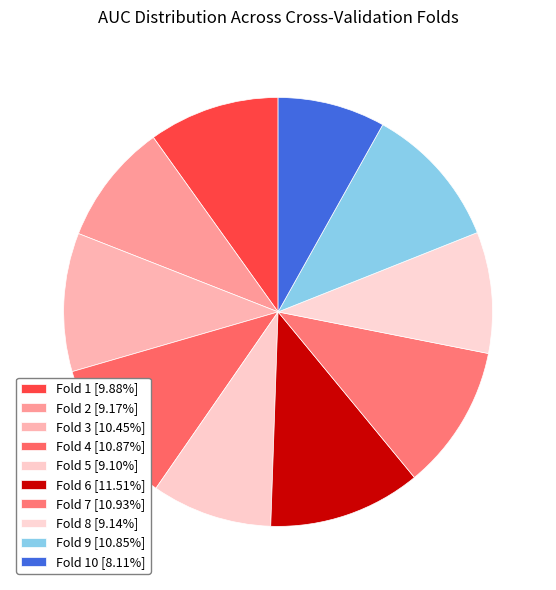

Count the number of slices in the pie.

10